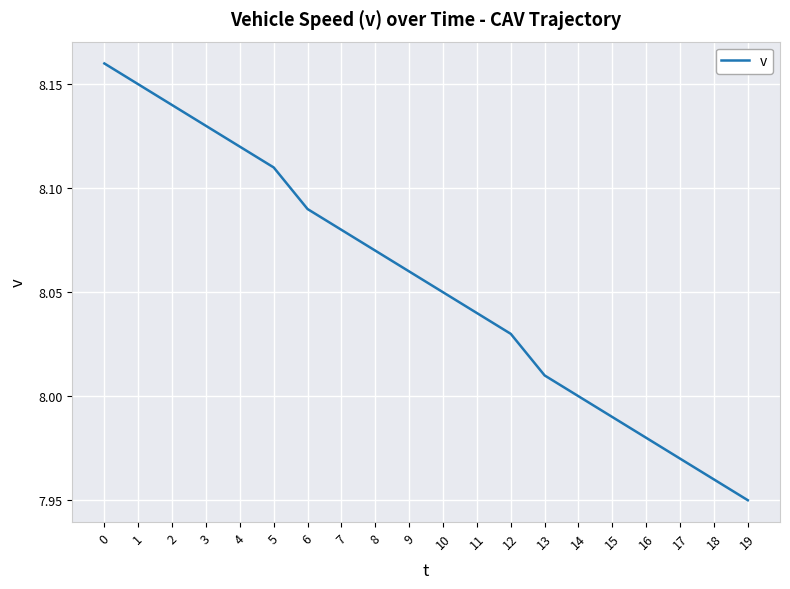

Is it true that the value at 11 is 8.0?

True